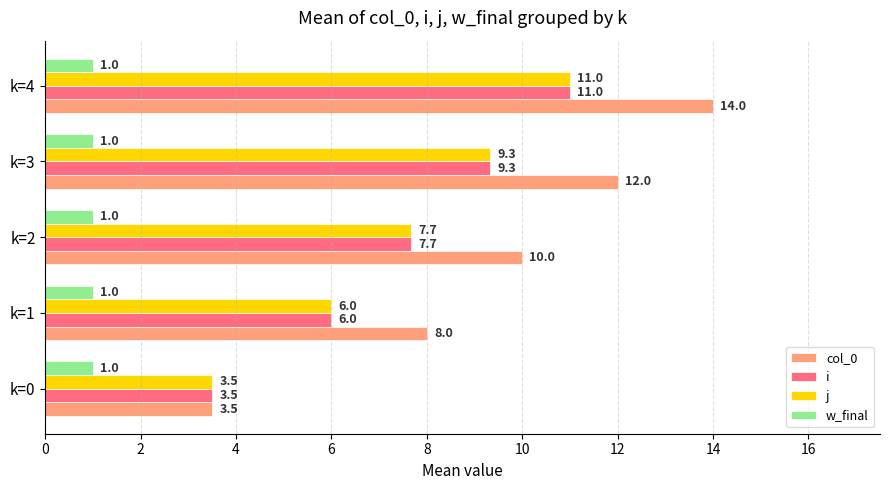

What is the maximum value for i?

11.0